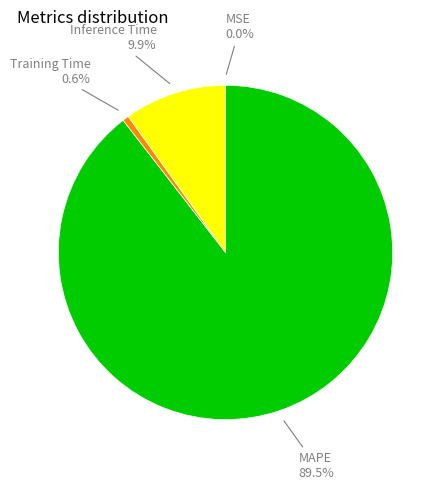

Is there any slice that represents more than half of the pie?

Yes